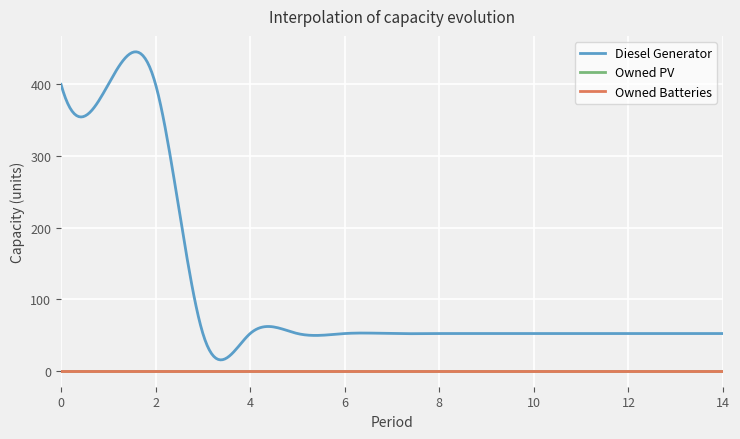

True or false: Owned Batteries and Owned PV intersect in this chart.

False